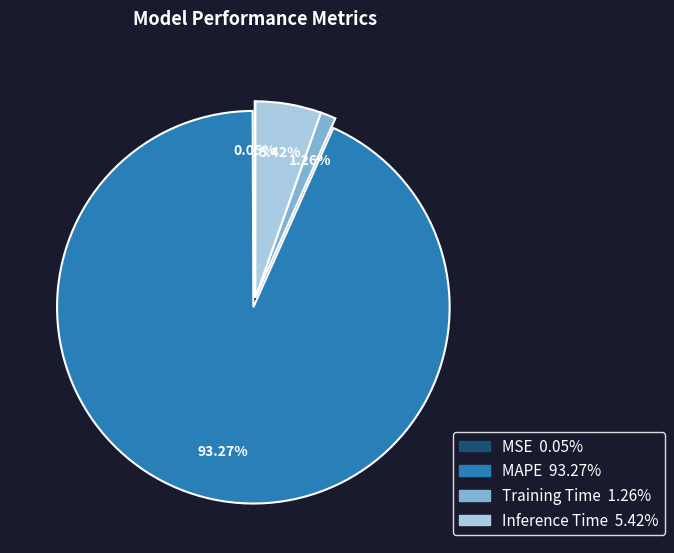

Do Inference Time and Training Time together represent more than half of the pie?

No